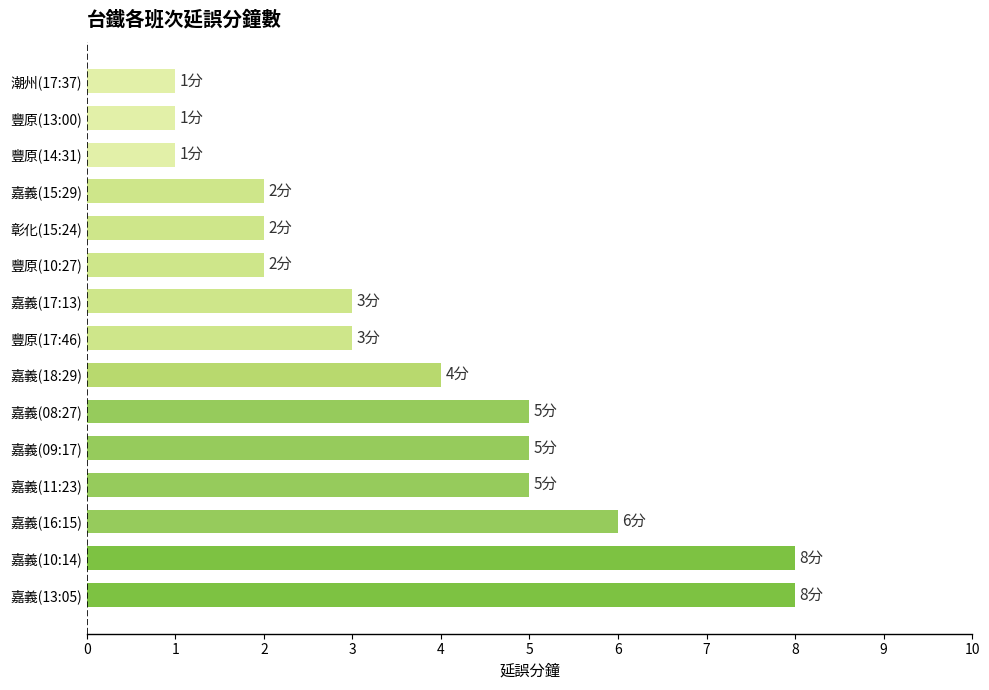

Which has a higher value, 豐原(14:31) or 嘉義(10:14)?

嘉義(10:14)